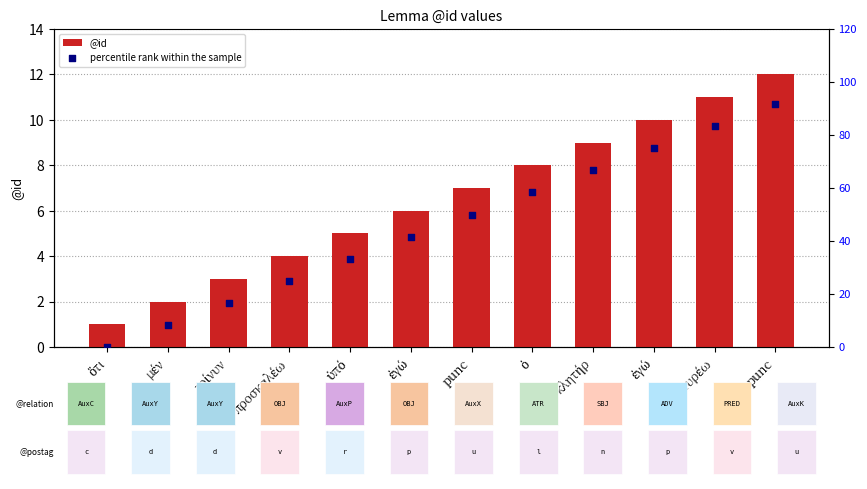

Which series has the largest total across all categories?

percentile rank within the sample